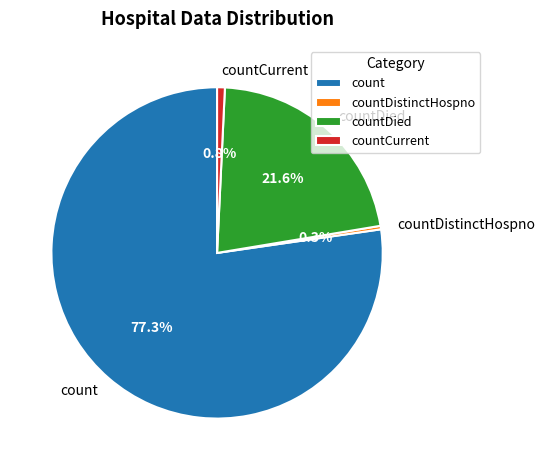

True or false: countDistinctHospno accounts for 0% of the total.

True